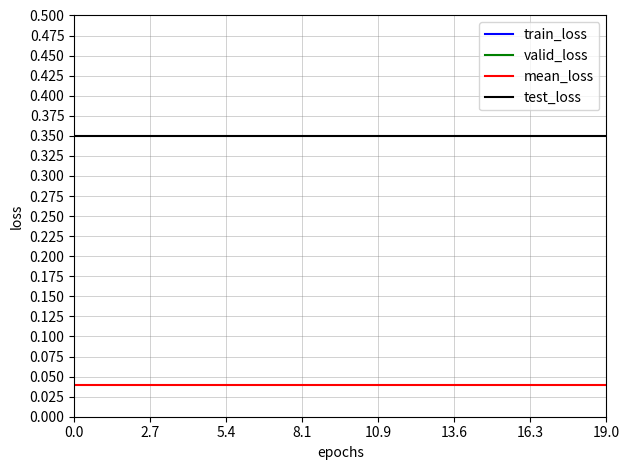

True or false: test_loss has more than 1 interior local peaks.

False